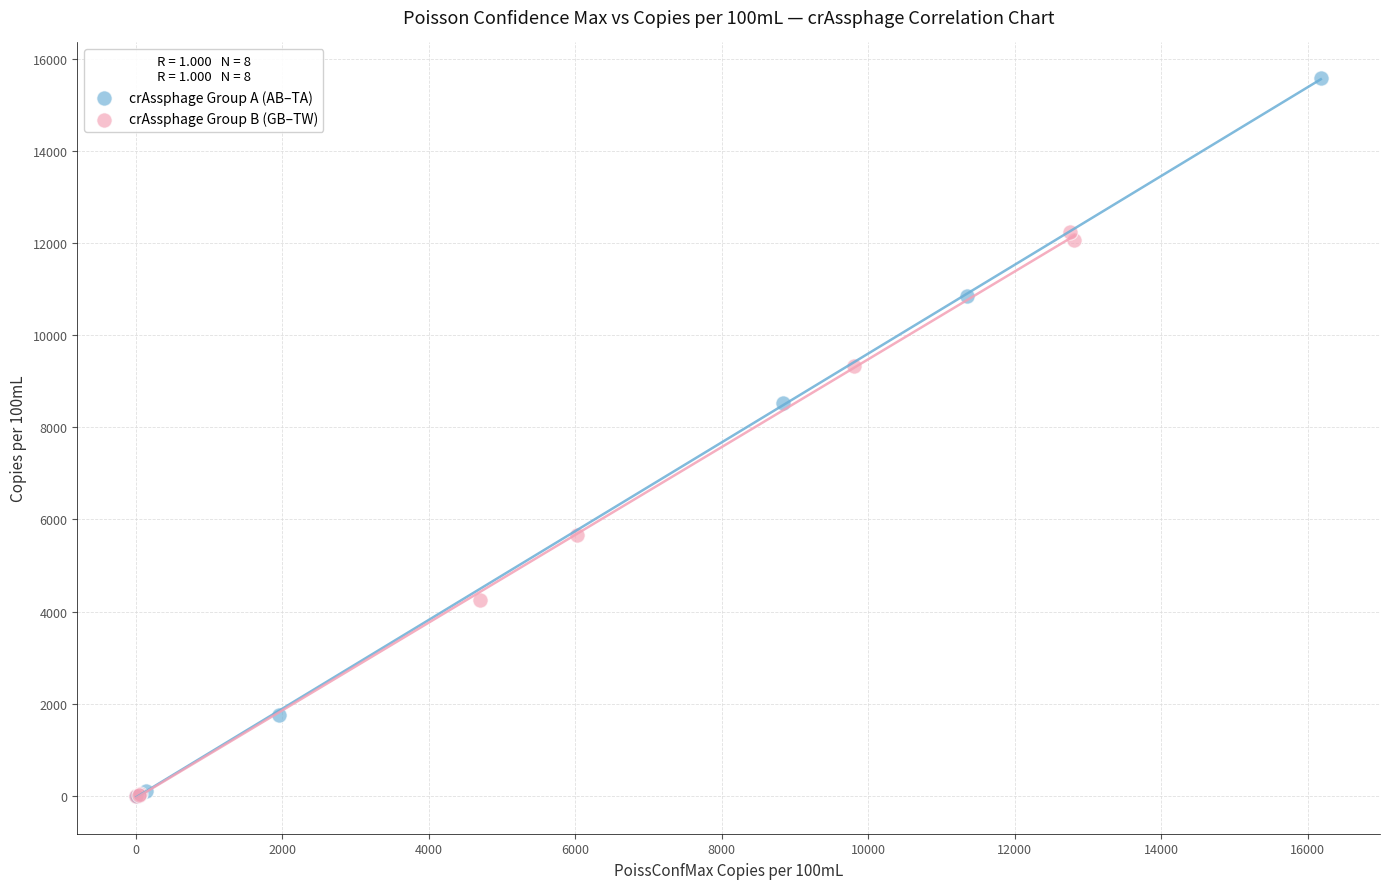

Which series reaches the maximum Y coordinate?

crAssphage Group A (AB–TA)